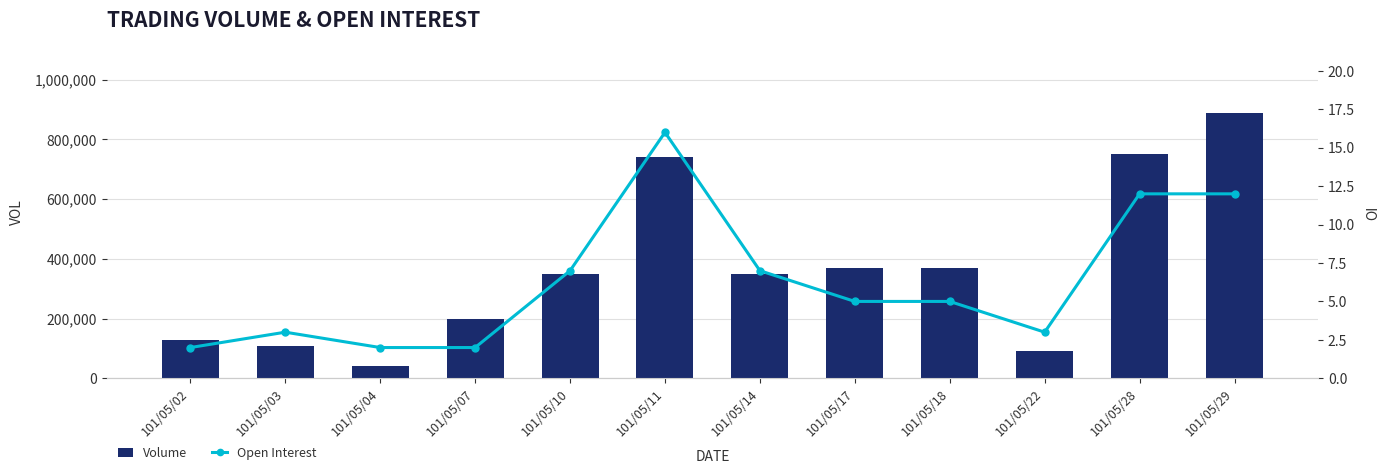

Which series changed the most between 101/05/14 and 101/05/17?

Volume